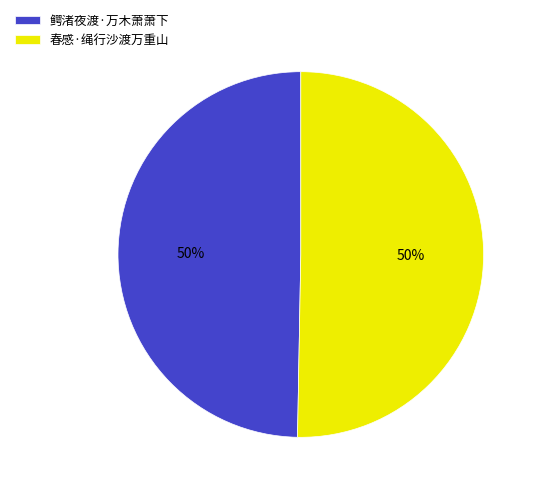

To the nearest percent, what percentage of the pie is 春感·绳行沙渡万重山?

50%